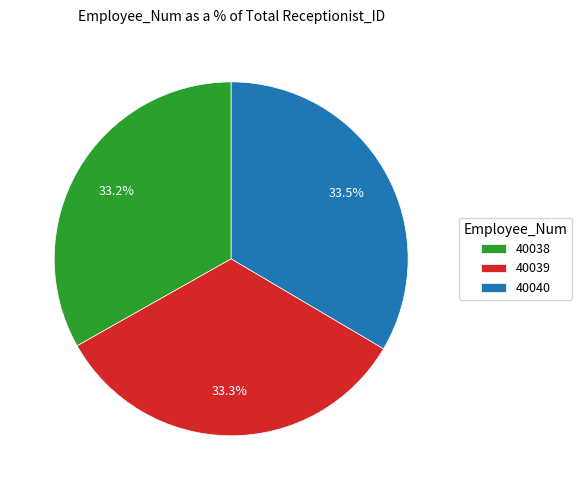

Does 40039 represent more than half of the total?

No